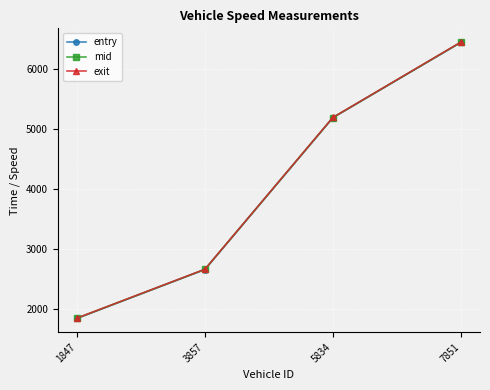

Count the number of data series in this chart.

3